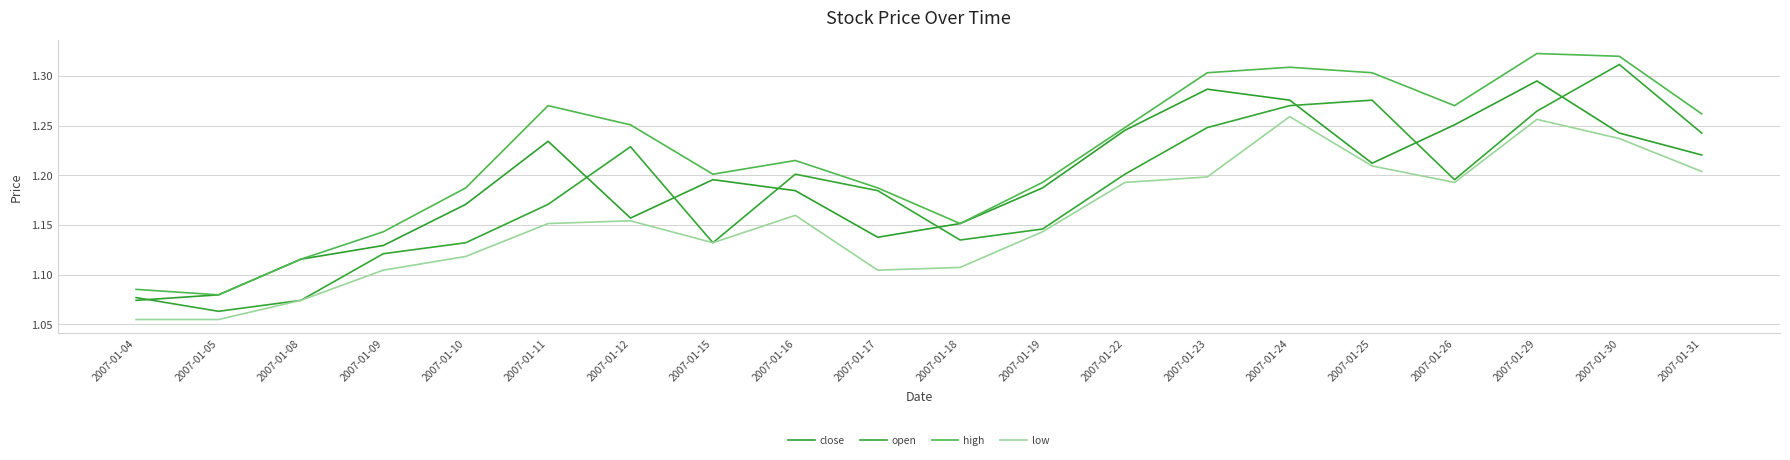

What is the lowest value of the open series?

1.1